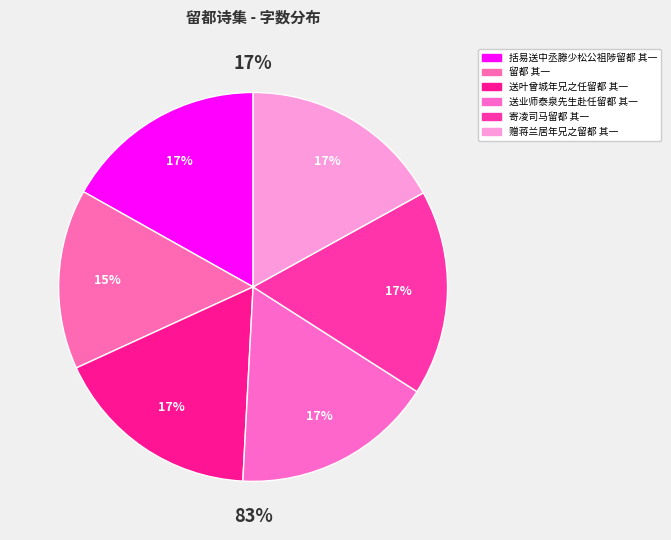

To the nearest percent, what is the combined percentage of 送业师泰泉先生赴任留都 其一 and 留都 其一?

32%